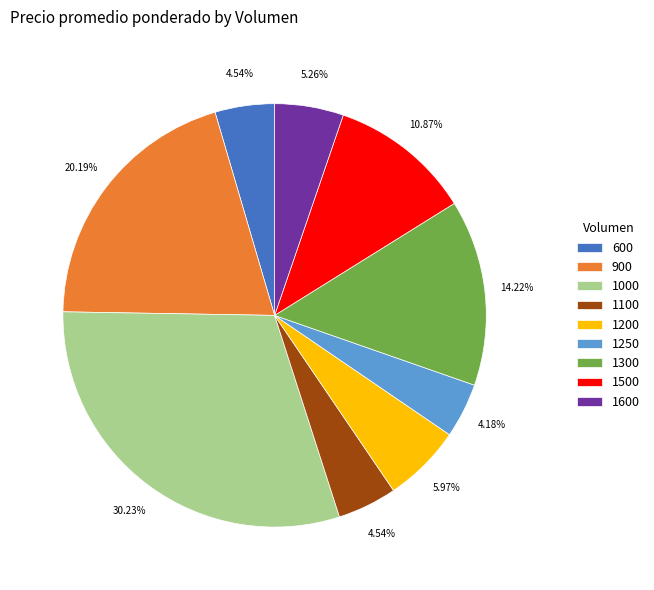

Approximately how many times larger is the value at 1500 compared to 1200?

1.8